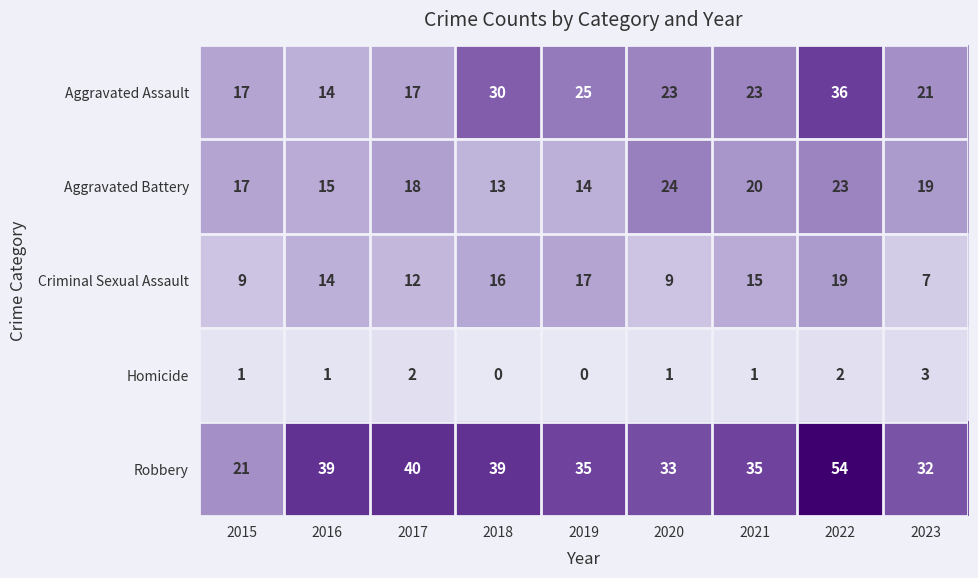

At how many categories does at least one series exceed 42?

1